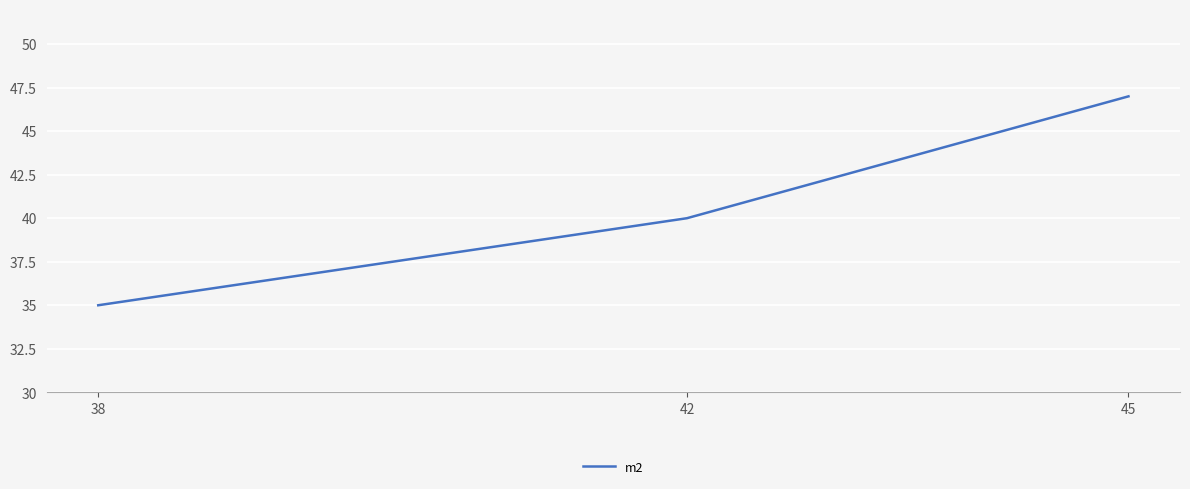

What is the difference between the maximum and second lowest values?

7